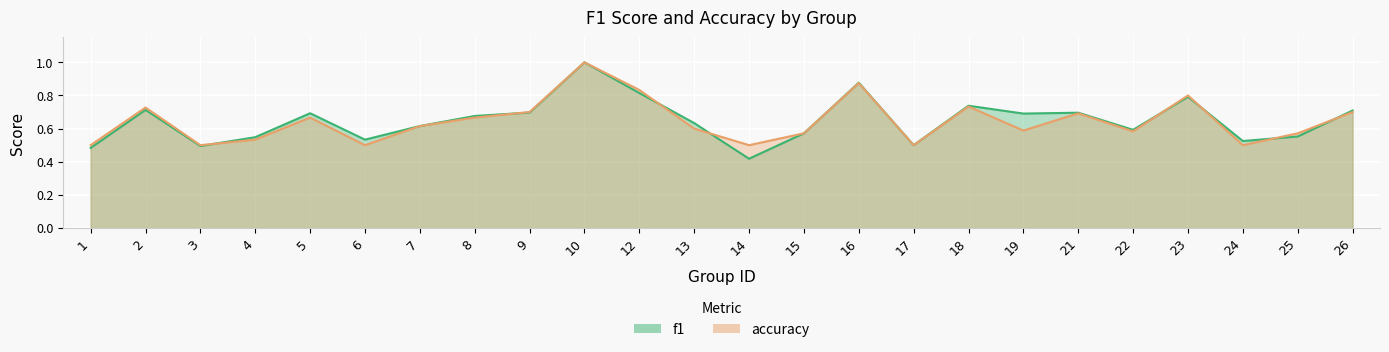

What is the maximum value for f1?

1.0